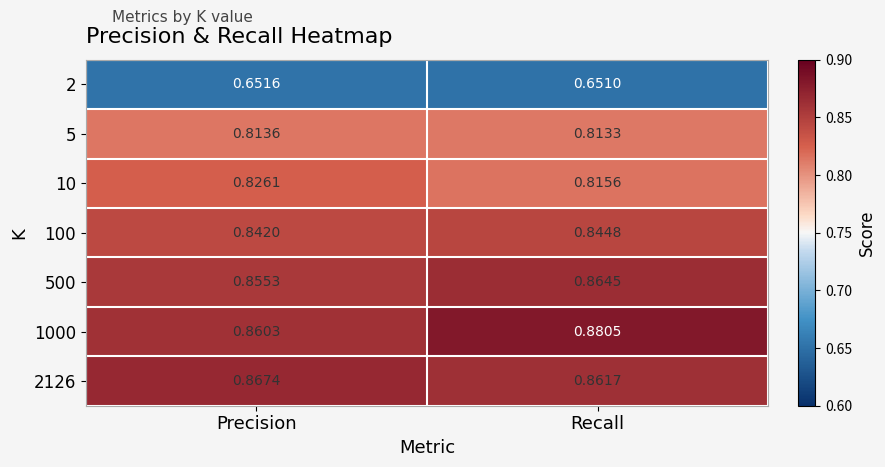

Which series has the largest range (max minus min)?

1000